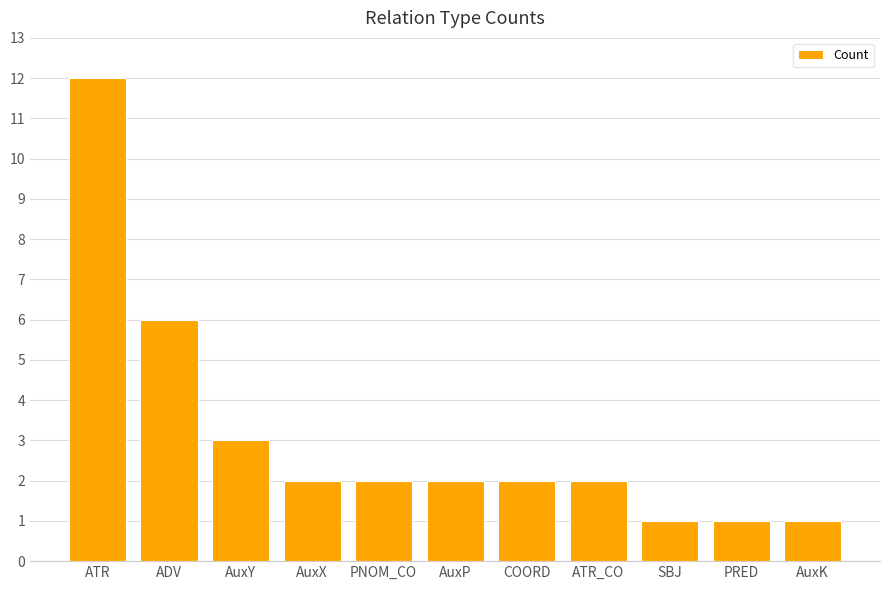

Which has a higher value, COORD or SBJ?

COORD